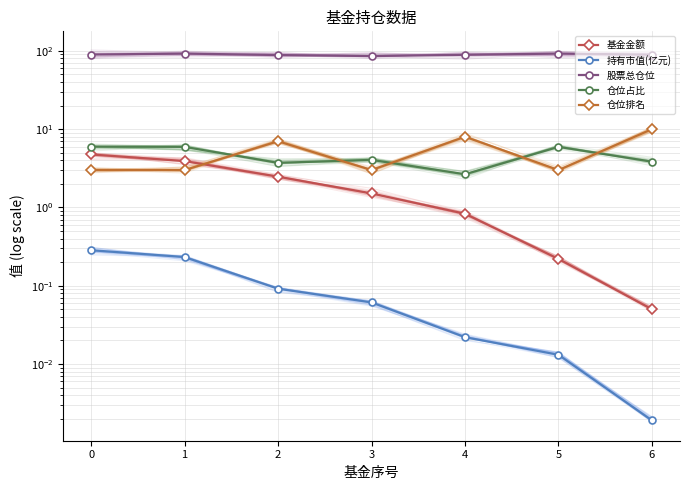

The value of 仓位排名 at 4 is 8.0. True or false?

True